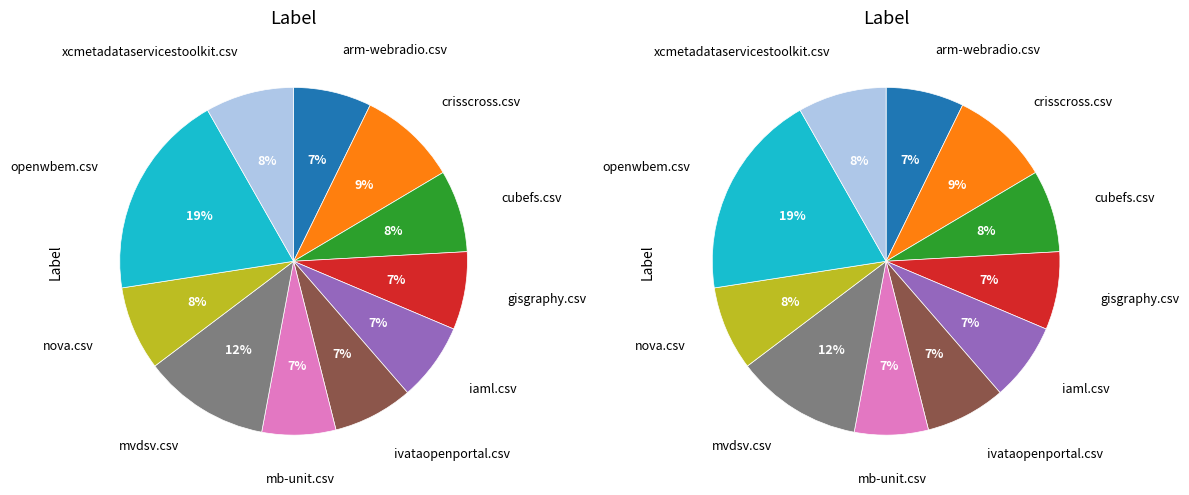

To the nearest percent, what percentage of the pie is cubefs.csv?

8%